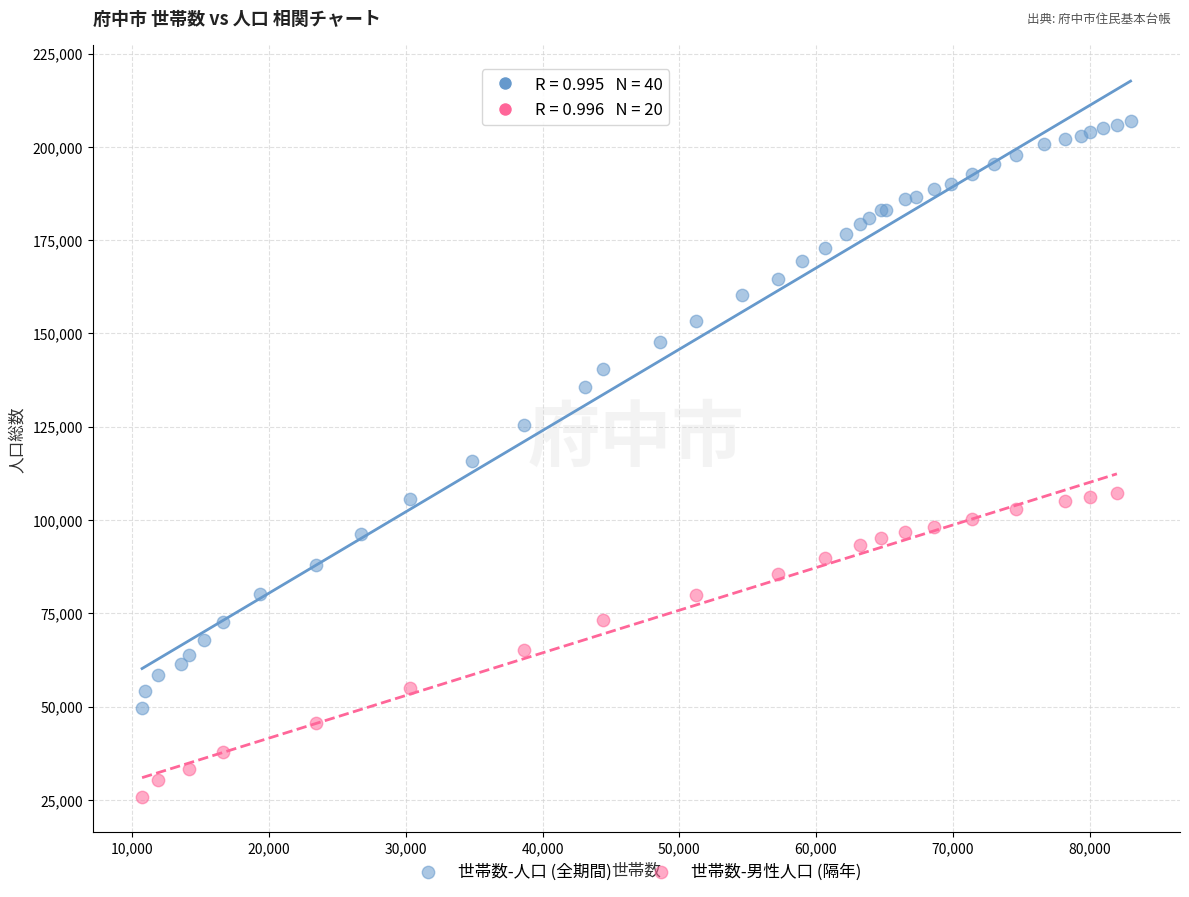

Which series reaches the minimum Y coordinate?

世帯数-男性人口 (隔年)